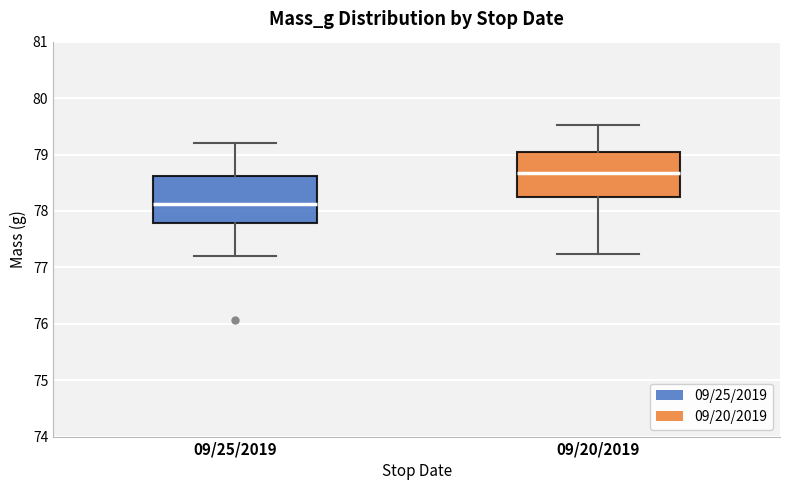

Where is the lower edge of the box for 09/25/2019 on the y-axis? The values are not printed on the chart, so give them approximately, as read against the axis.

77.8